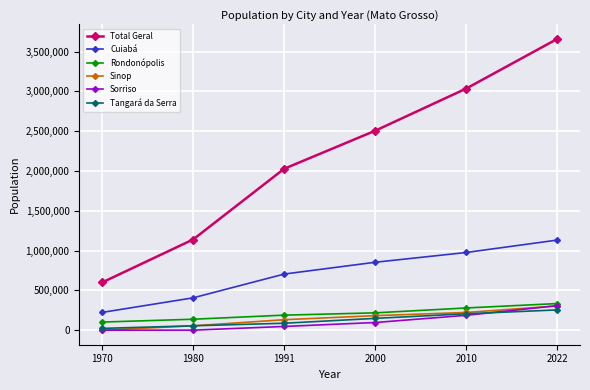

What are all the series names shown in the legend?

Total Geral, Cuiabá, Rondonópolis, Sinop, Sorriso, Tangará da Serra